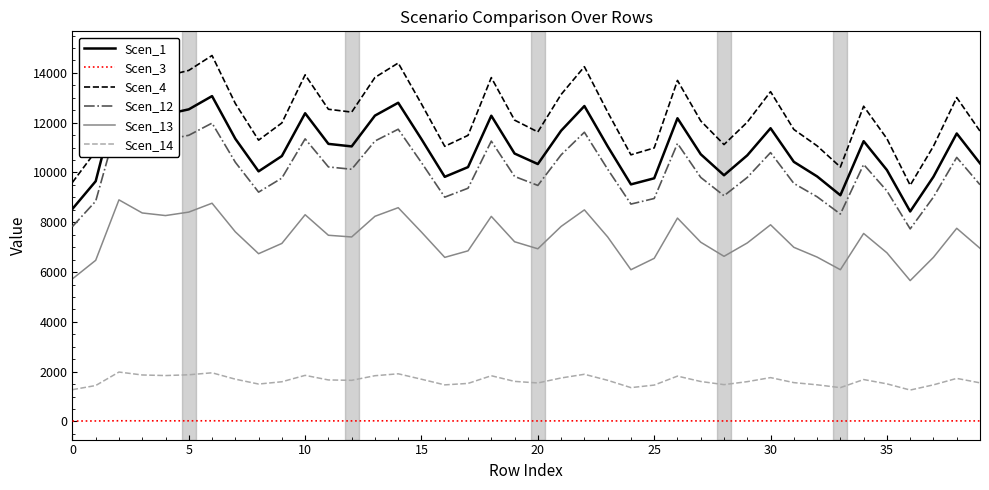

What is the minimum value for Scen_13?

5656.8